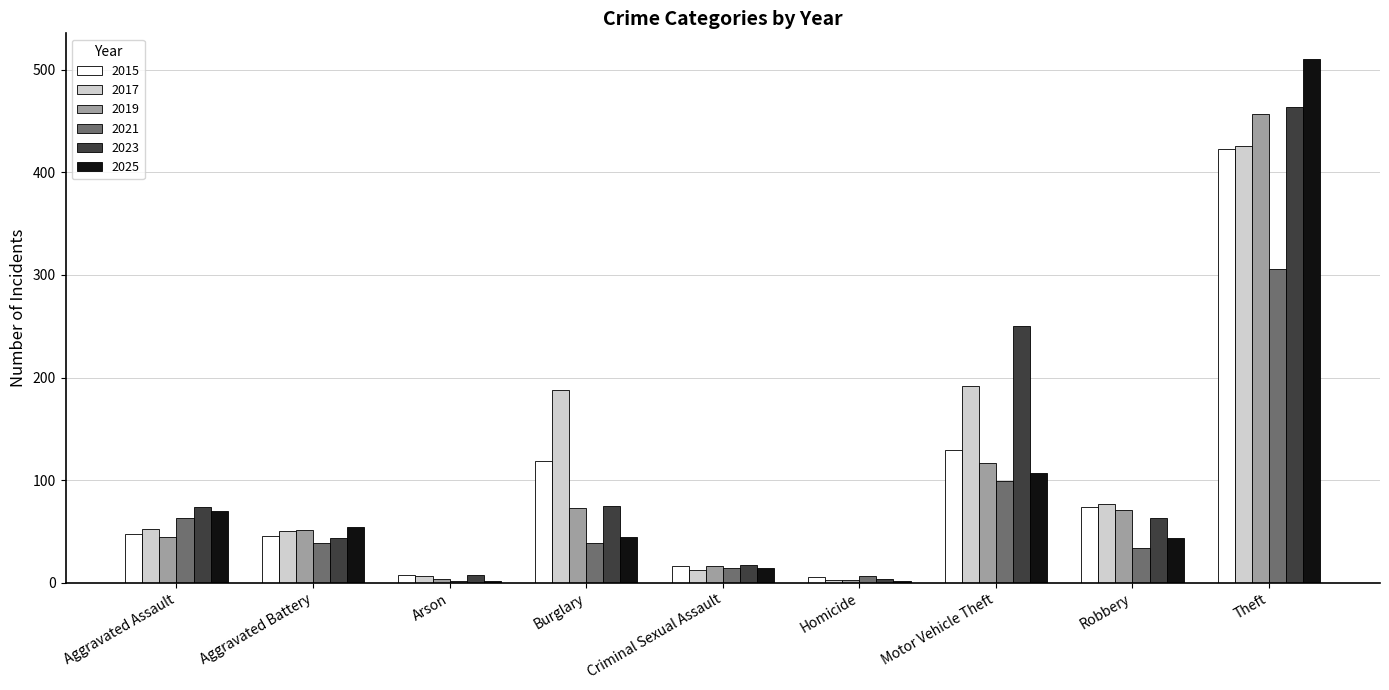

The value of 2019 at Burglary is 73. True or false?

True